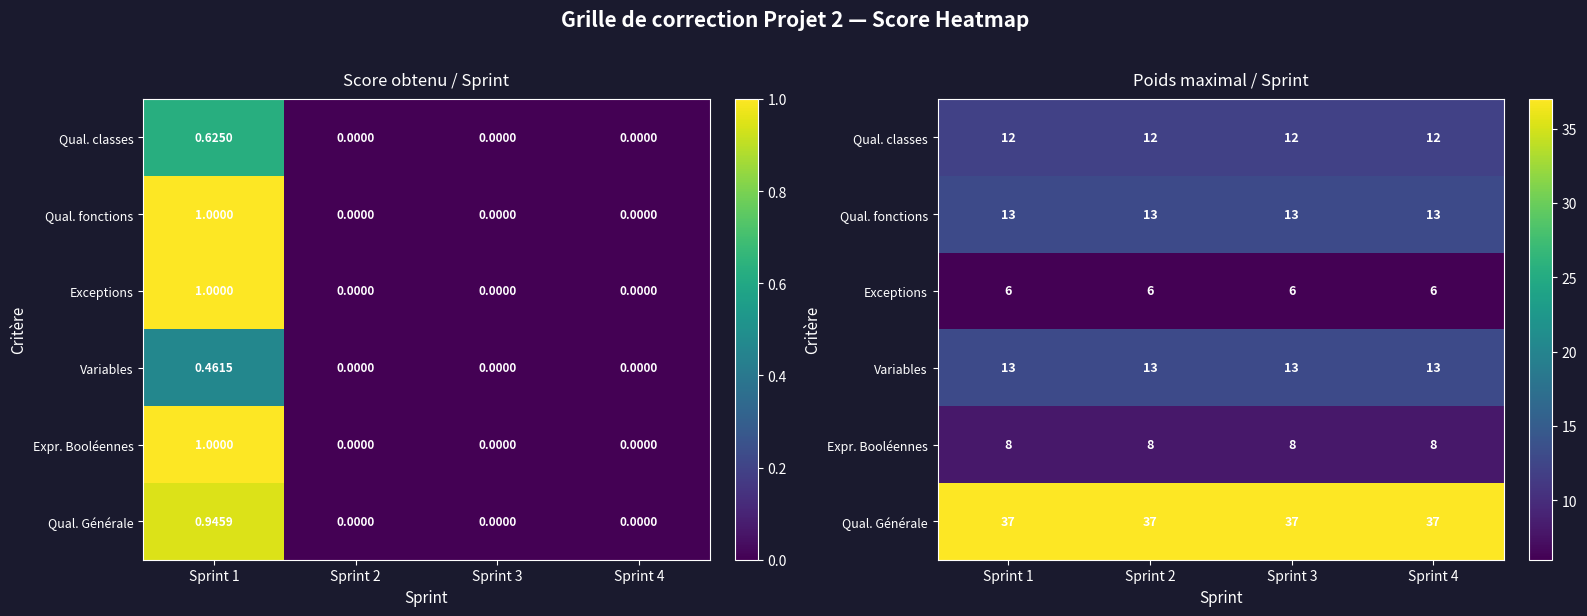

At how many categories does at least one series exceed 12?

4